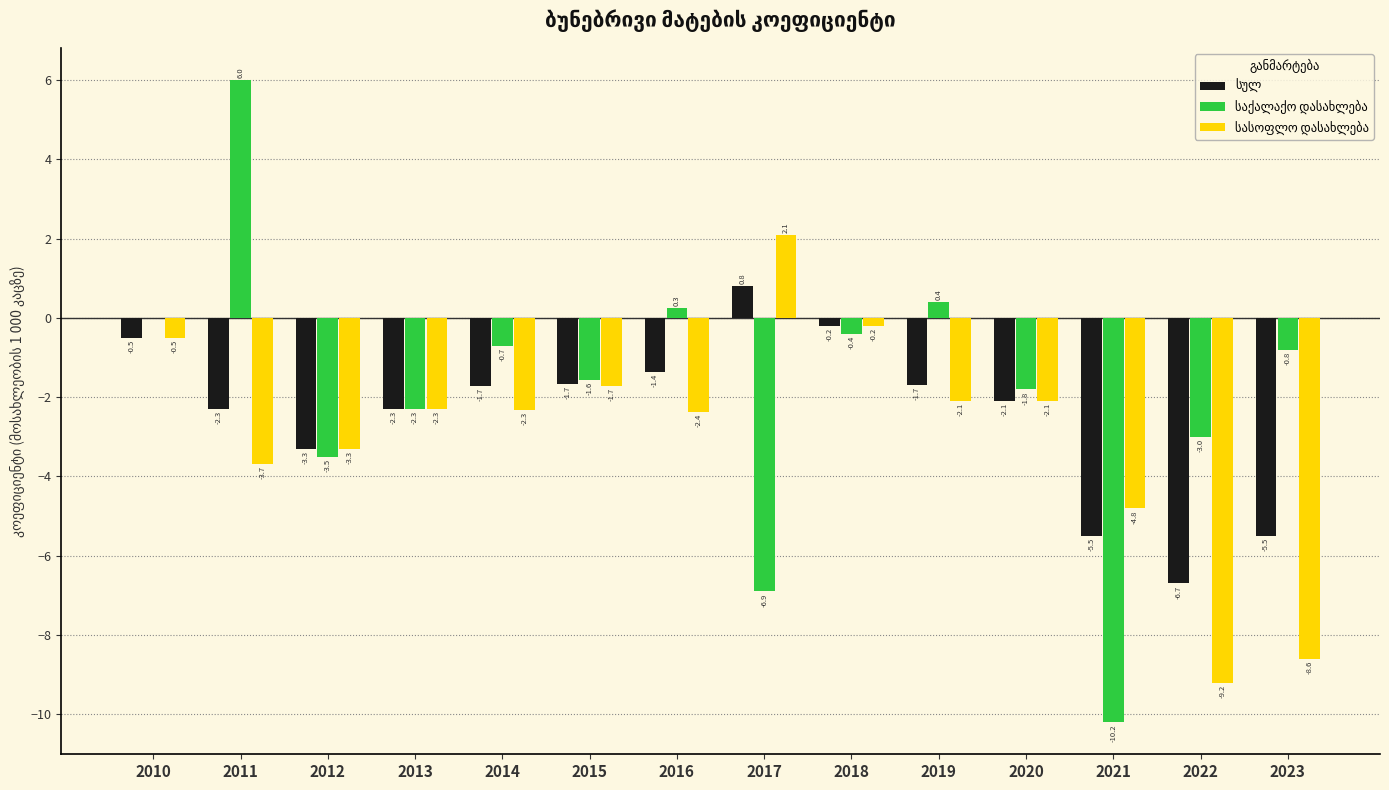

What is the total value across all series at 2016?

-3.5